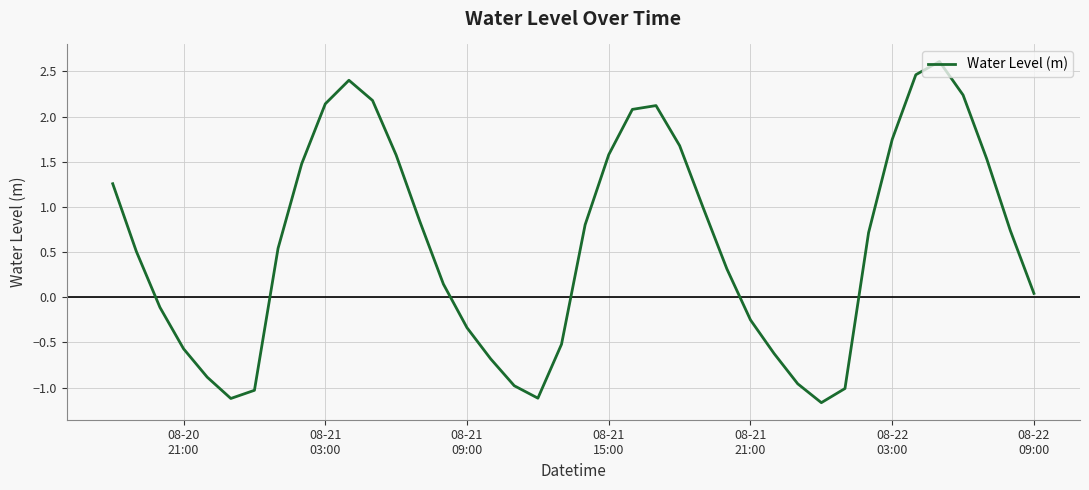

What is the minimum value shown in the chart?

-1.2